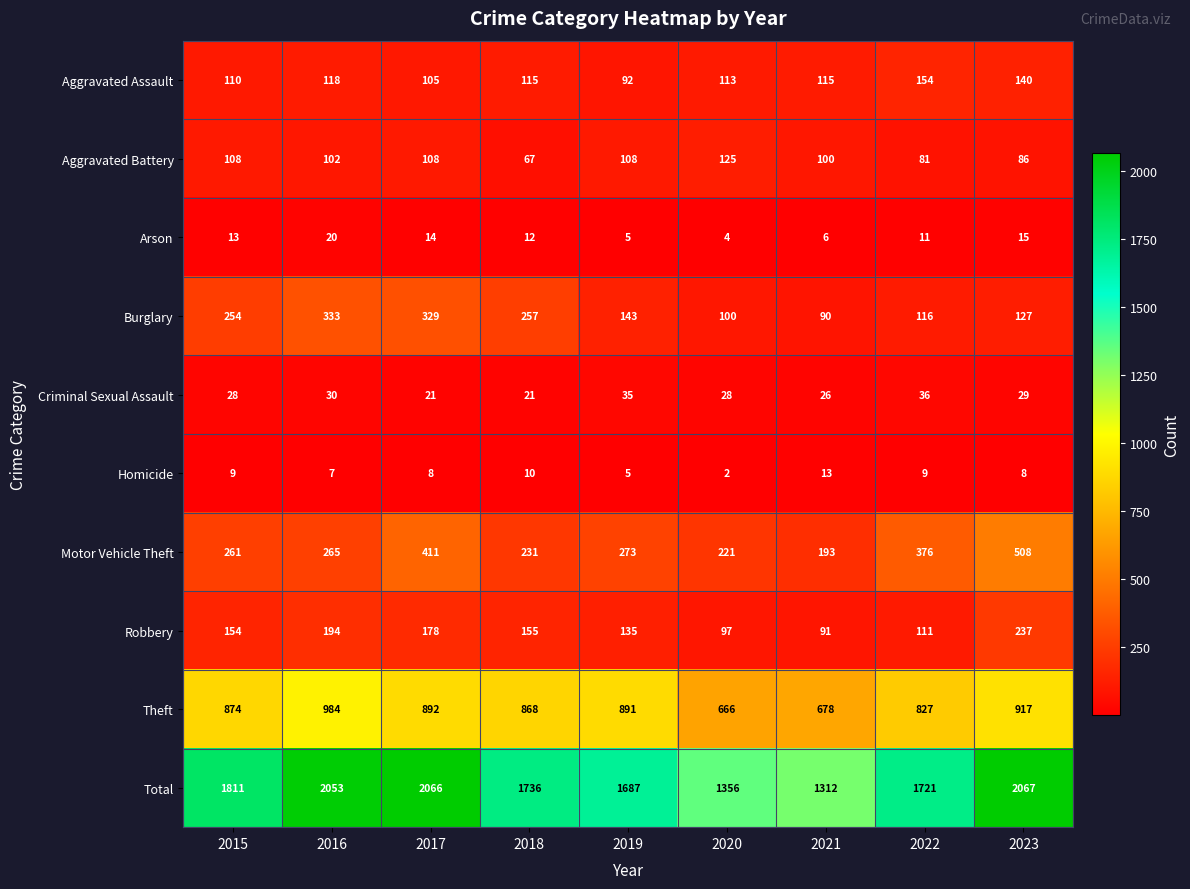

At which label does Criminal Sexual Assault reach its peak?

2022